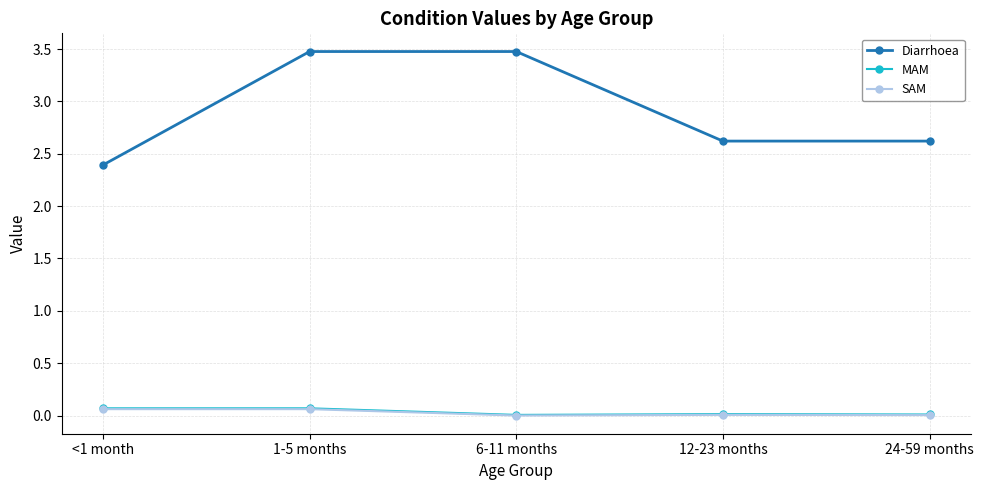

How many data points does each series have?

5